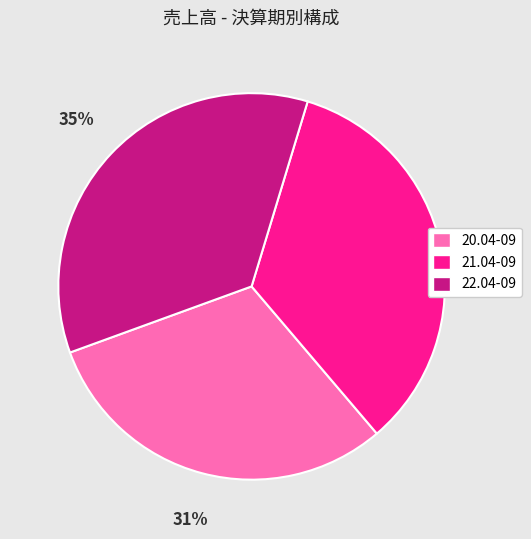

Which category has the biggest portion of the pie?

22.04-09